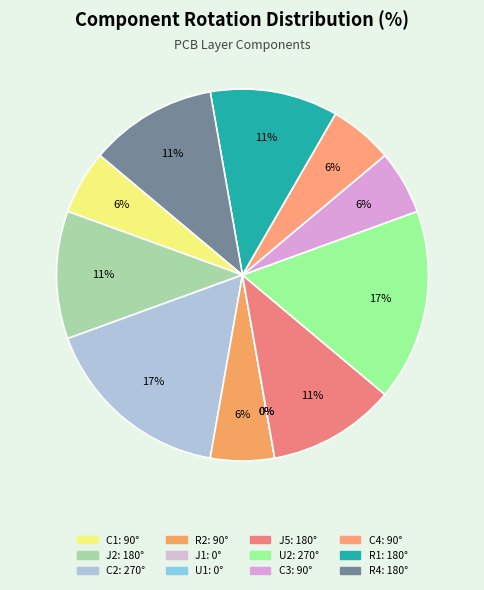

How many segments does this pie chart have?

12